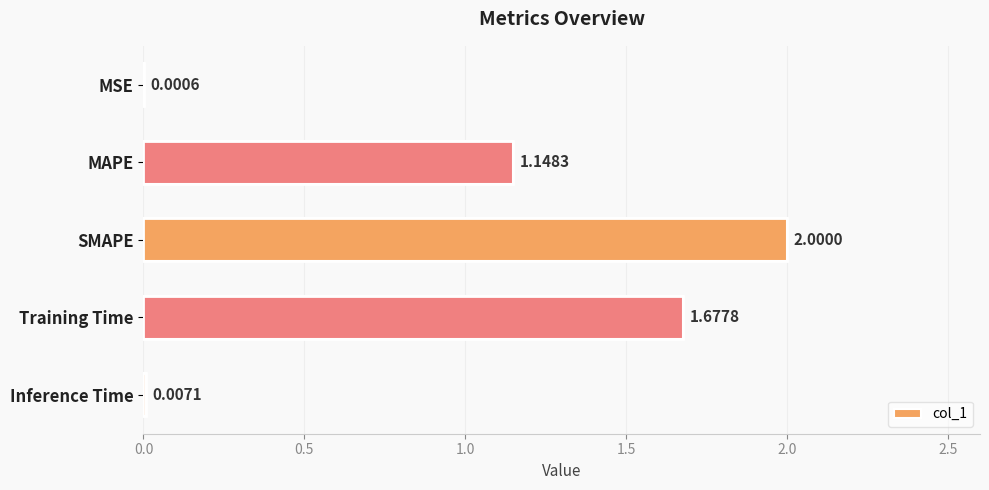

What is the sum of the values at MAPE and SMAPE?

3.1